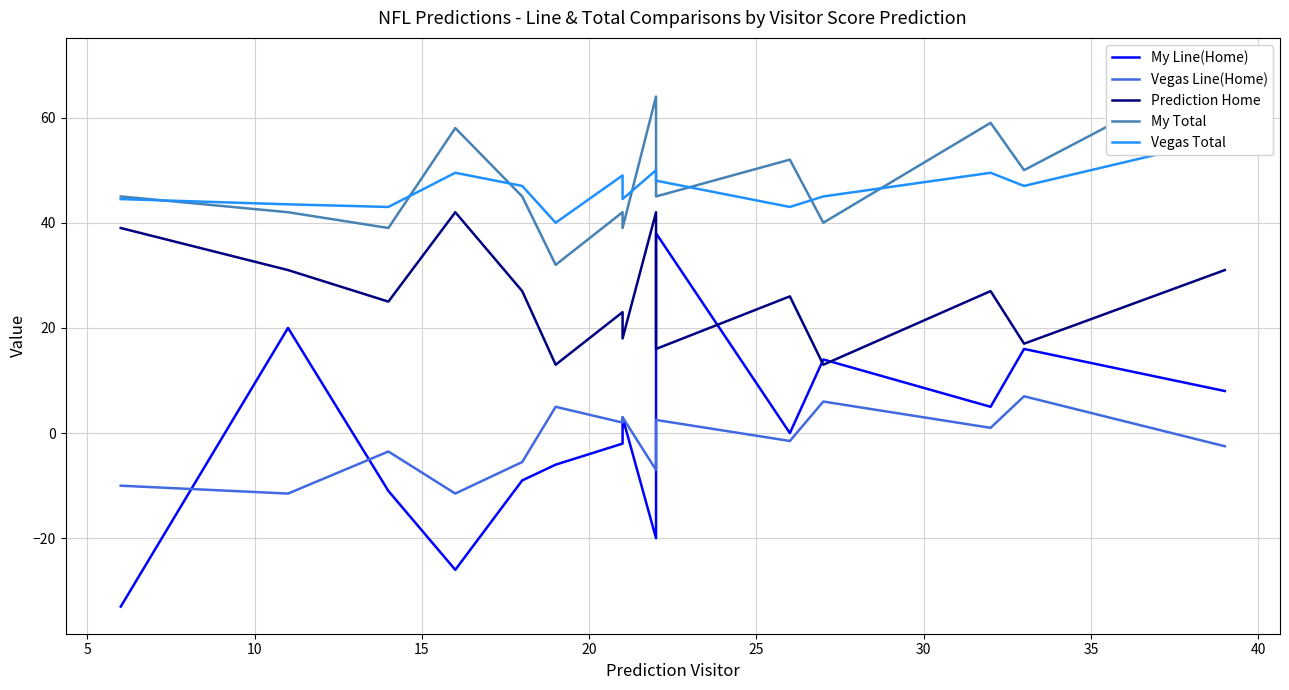

Reading left to right, extract all data points from this chart.

My Line(Home): -33.0	20.0	-11.0	-26.0	-9.0	-6.0	-2.0	3.0	-20.0	38.0	0.0	14.0	5.0	16.0	8.0
Vegas Line(Home): -10.0	-11.5	-3.5	-11.5	-5.5	5.0	2.0	3.0	-7.0	2.5	-1.5	6.0	1.0	7.0	-2.5
Prediction Home: 39.0	31.0	25.0	42.0	27.0	13.0	23.0	18.0	42.0	16.0	26.0	13.0	27.0	17.0	31.0
My Total: 45.0	42.0	39.0	58.0	45.0	32.0	42.0	39.0	64.0	45.0	52.0	40.0	59.0	50.0	70.0
Vegas Total: 44.5	43.5	43.0	49.5	47.0	40.0	49.0	44.5	50.0	48.0	43.0	45.0	49.5	47.0	56.0